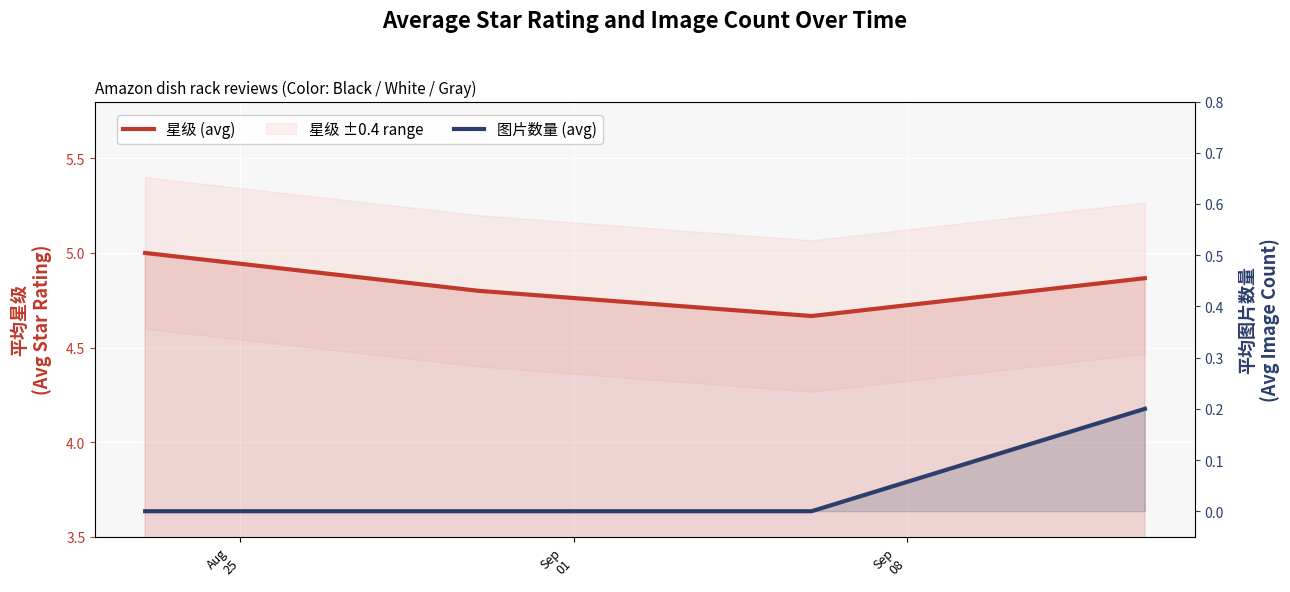

What is the highest value of the 星级 (avg) series?

5.0